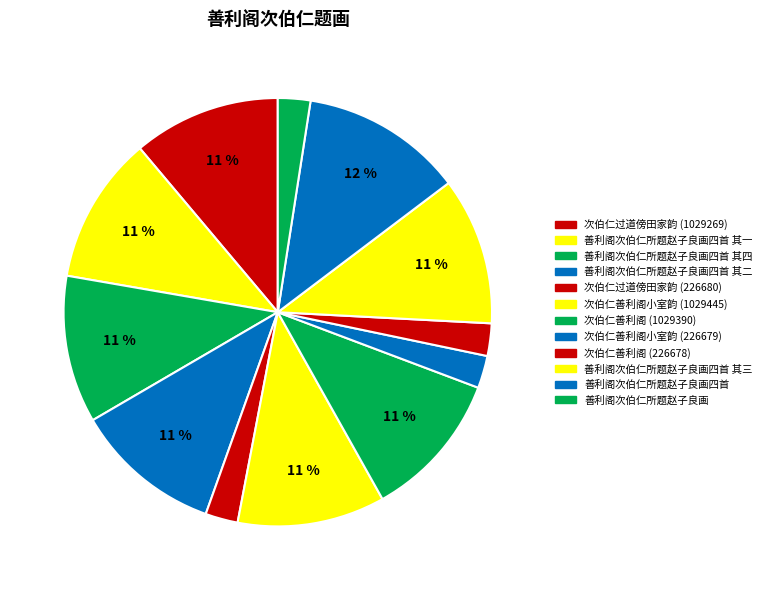

Rank the categories by value from highest to lowest.

善利阁次伯仁所题赵子良画四首, 善利阁次伯仁所题赵子良画四首 其一, 善利阁次伯仁所题赵子良画四首 其二, 善利阁次伯仁所题赵子良画四首 其四, 次伯仁善利阁小室韵 (1029445), 次伯仁善利阁 (1029390), 善利阁次伯仁所题赵子良画四首 其三, 次伯仁过道傍田家韵 (1029269), 善利阁次伯仁所题赵子良画, 次伯仁过道傍田家韵 (226680), 次伯仁善利阁小室韵 (226679), 次伯仁善利阁 (226678)